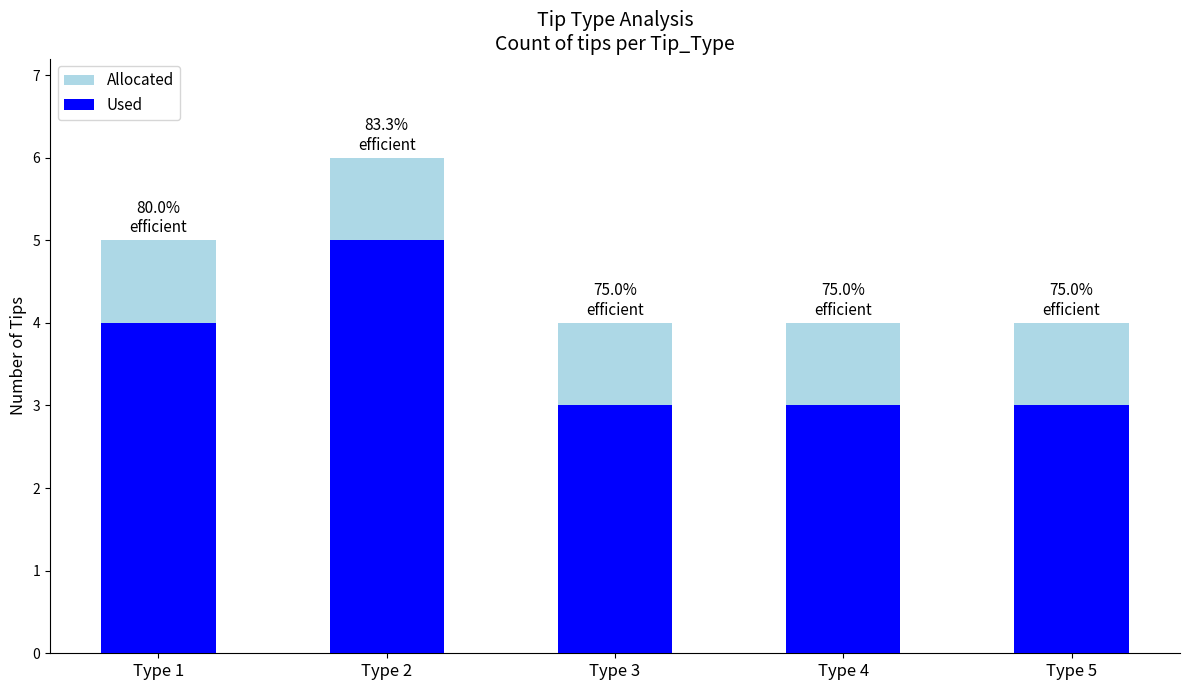

Does the chart contain stacked bars?

No